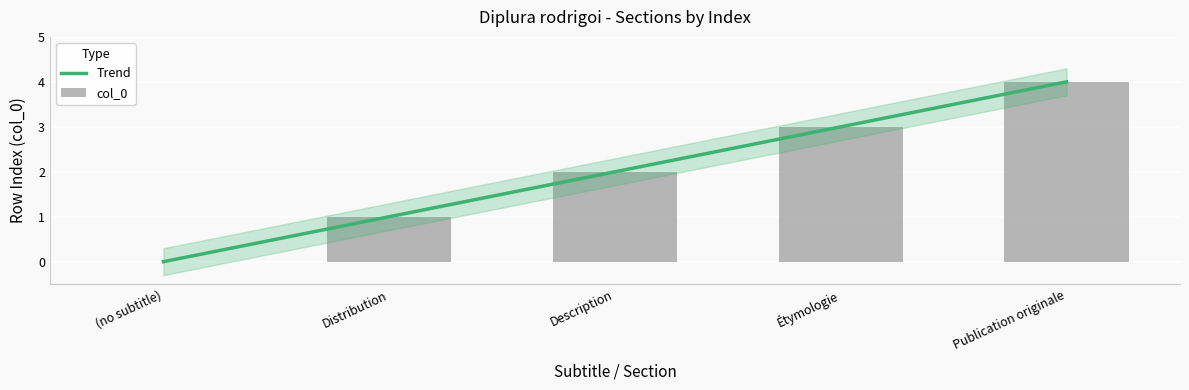

Is the value of Trend at (no subtitle) greater than the value of col_0 at Publication originale?

No